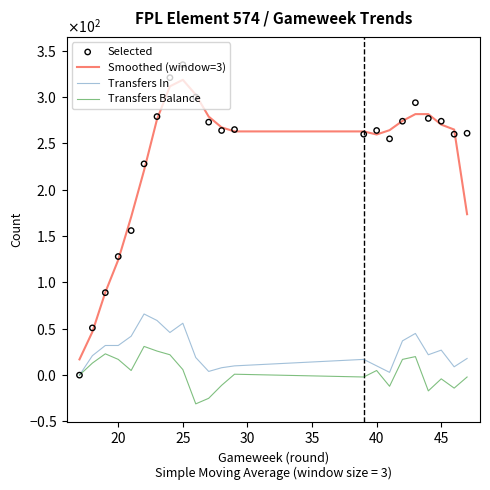

Which series reaches the minimum Y coordinate?

Transfers Balance